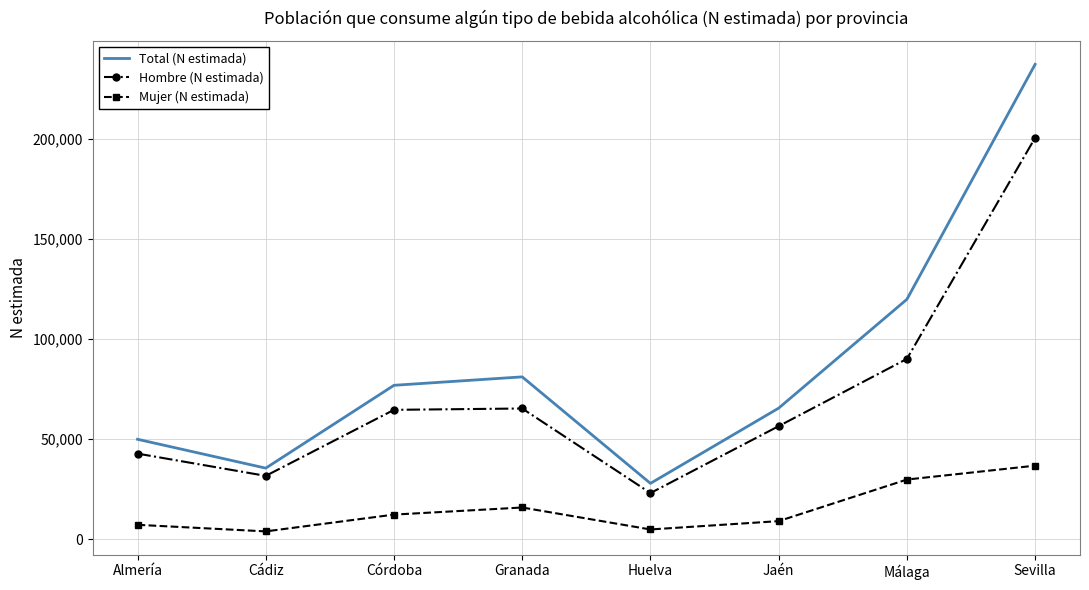

How many interior local valleys does the Mujer (N estimada) series have?

2